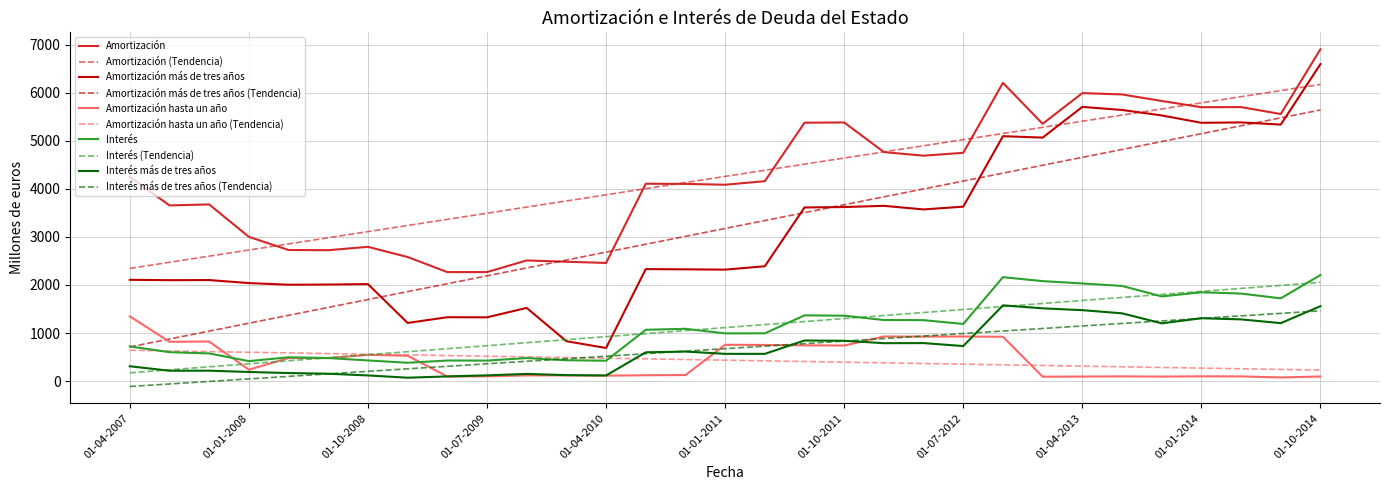

How many values in the Interés más de tres años series are below 599?

15